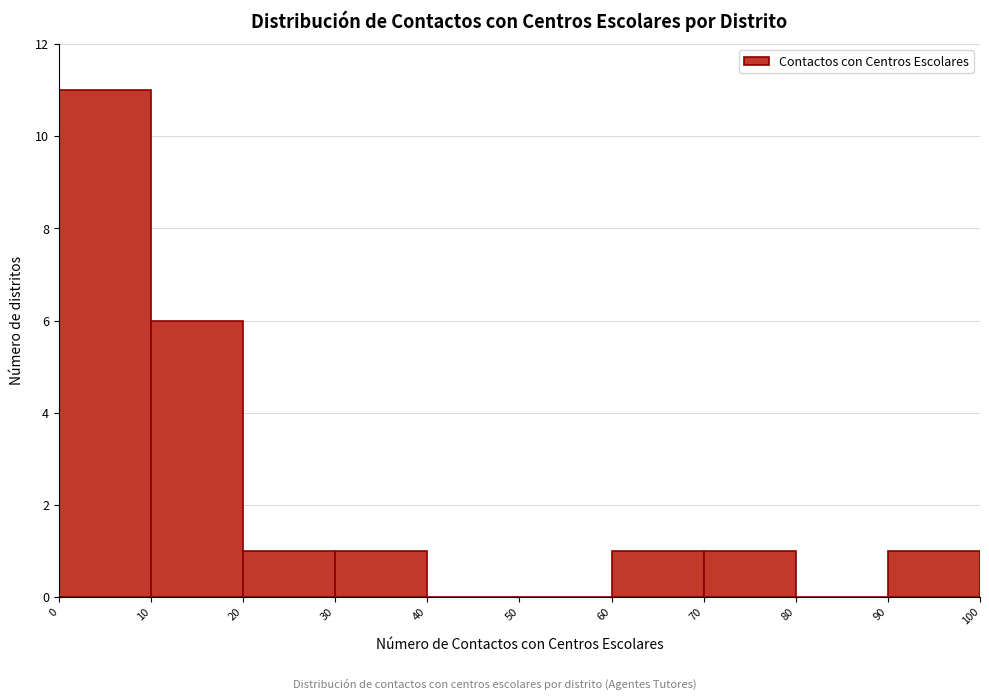

Which range on the x-axis has the tallest bar?

0 to 10